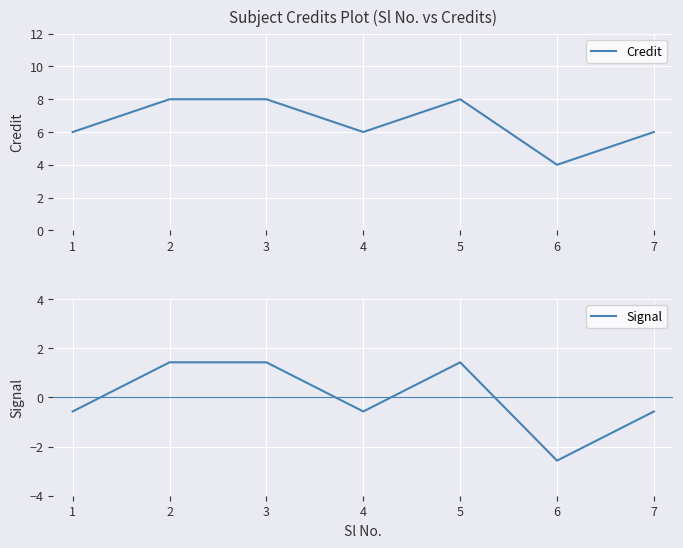

What is the value of the Credit point at the 6th from the left?

4.0